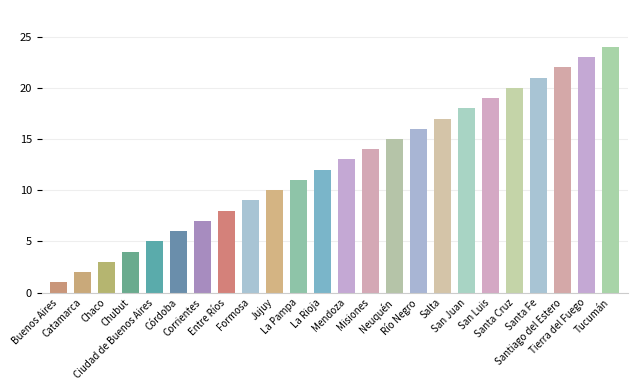

At which label is the value closest to 12?

La Rioja